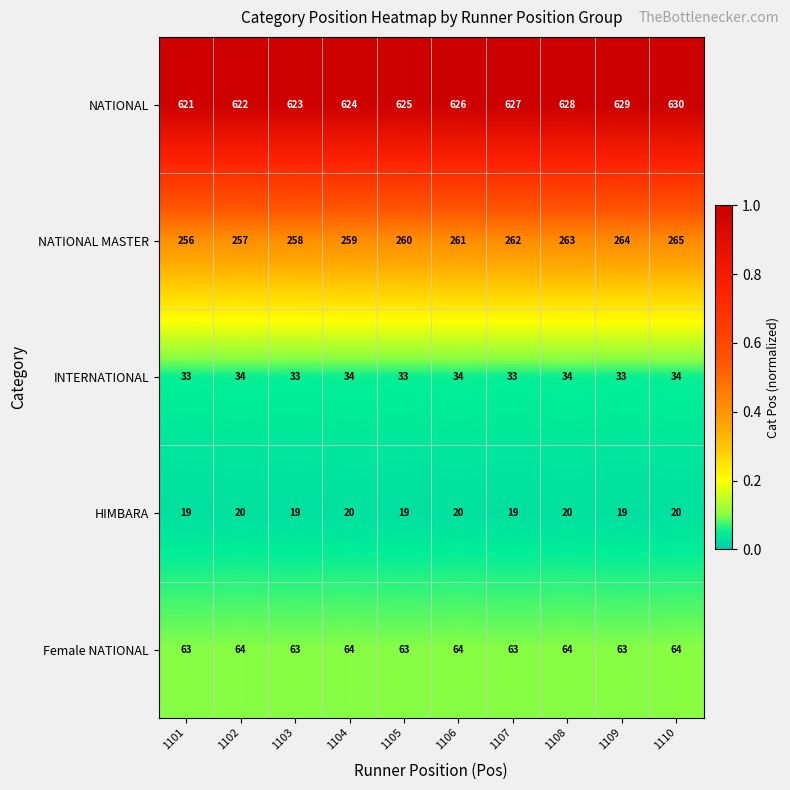

What is the spread (max minus min) of values at 1101?

602